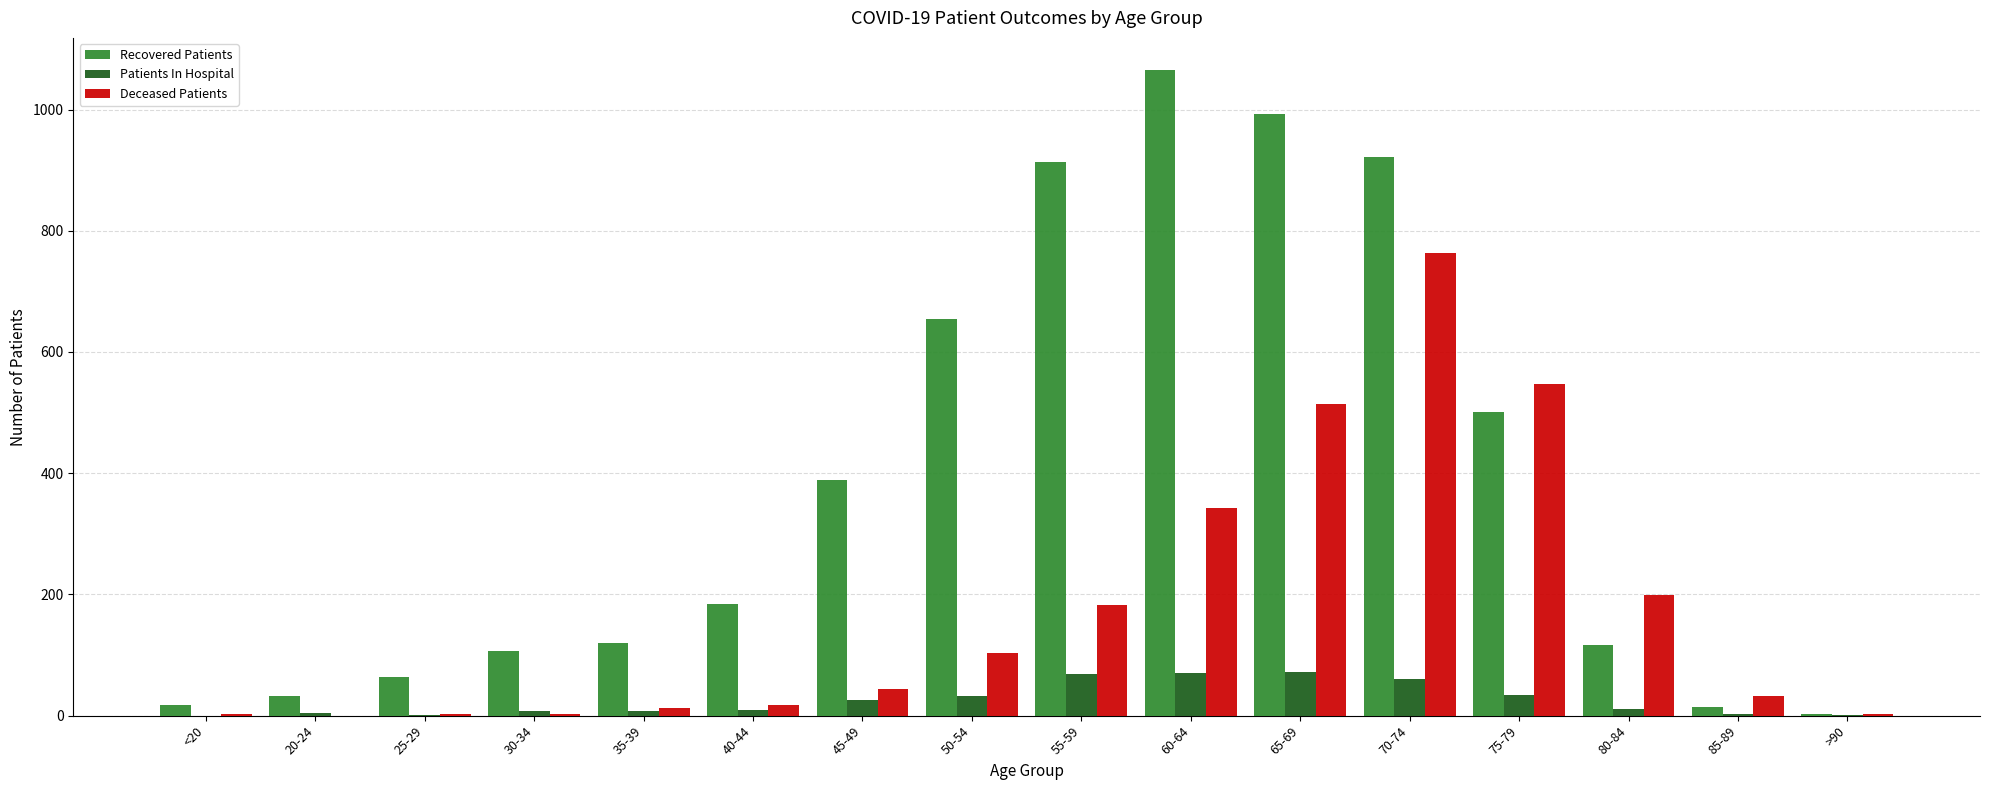

How many groups of bars are there?

16